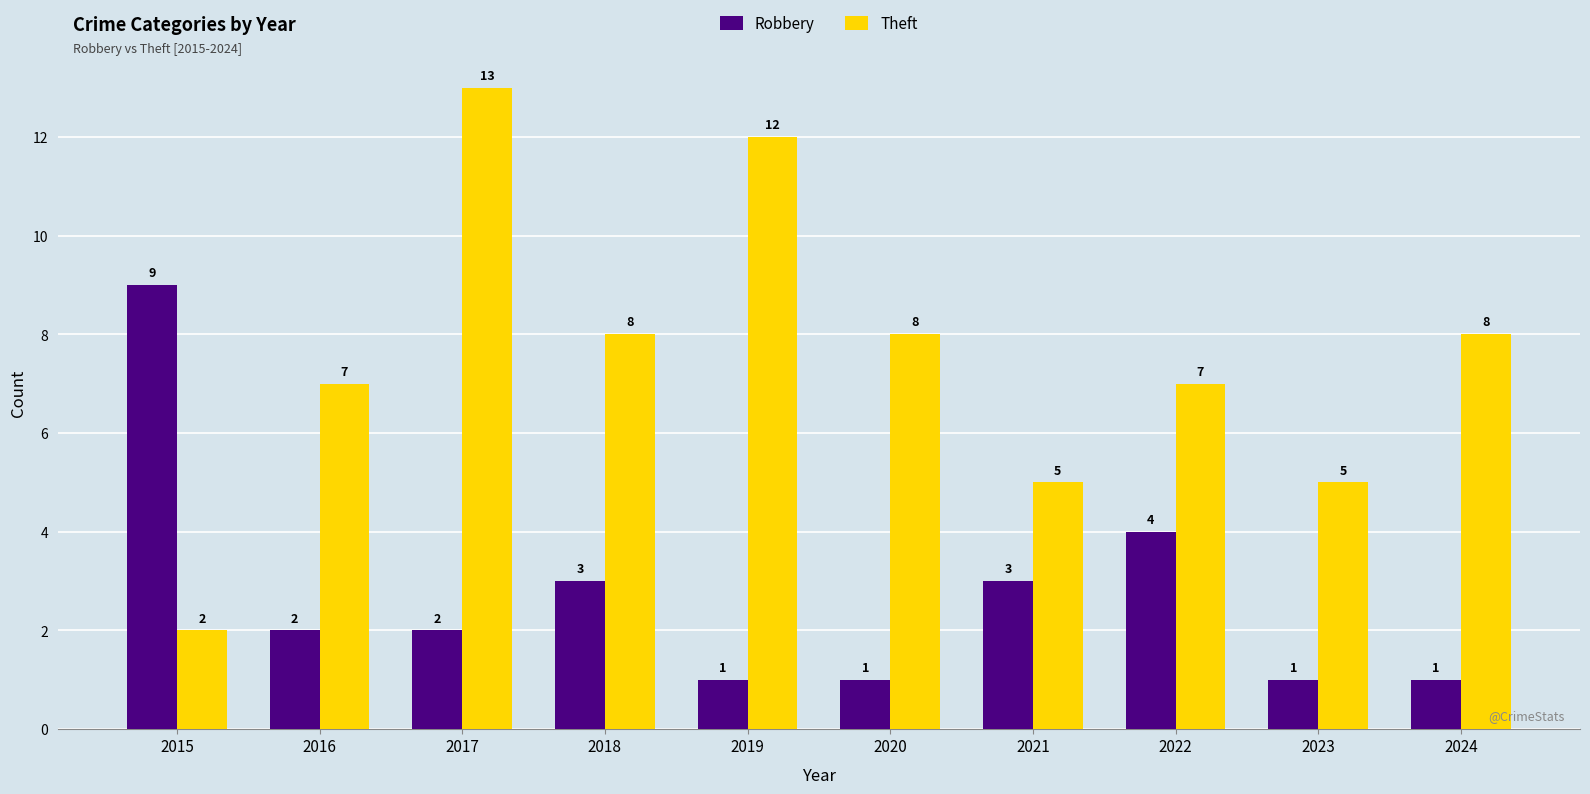

The Theft series shows 13 at 2017. True or false?

True